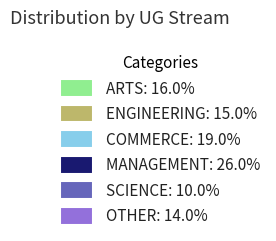

Does Science represent more than half of the total?

No